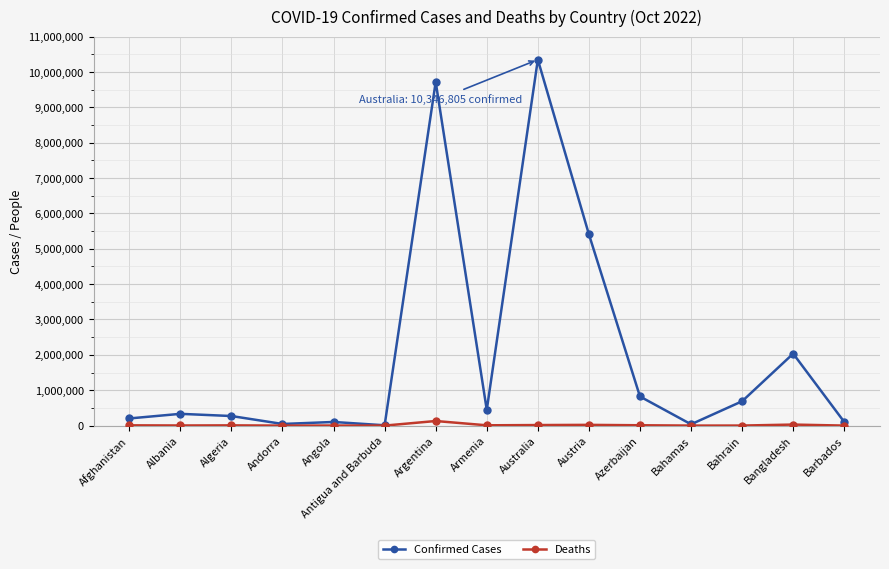

True or false: Deaths has more than 1 interior local peaks.

True